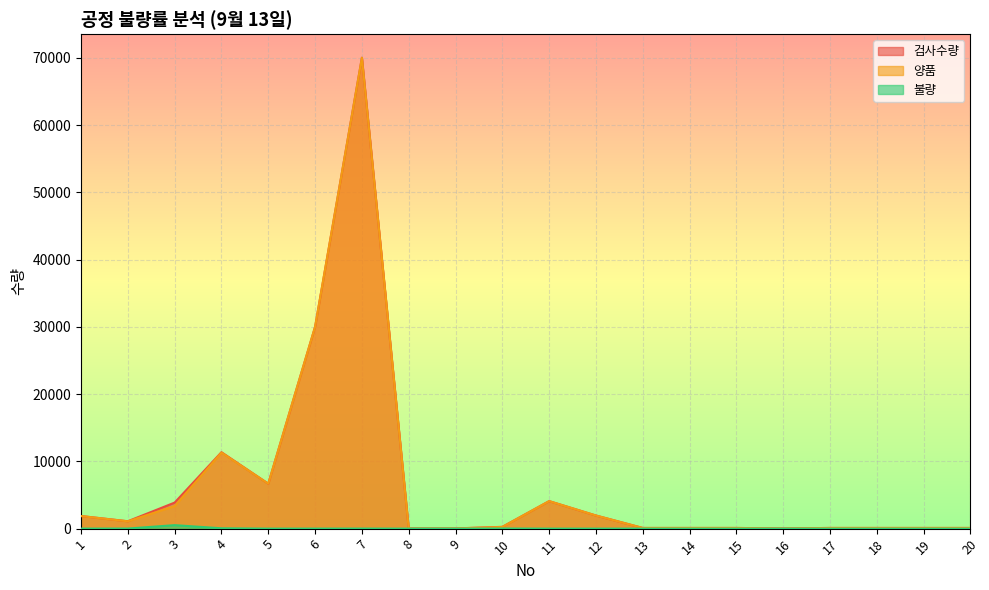

Rank the series by their maximum value, from lowest to highest.

불량, 양품, 검사수량